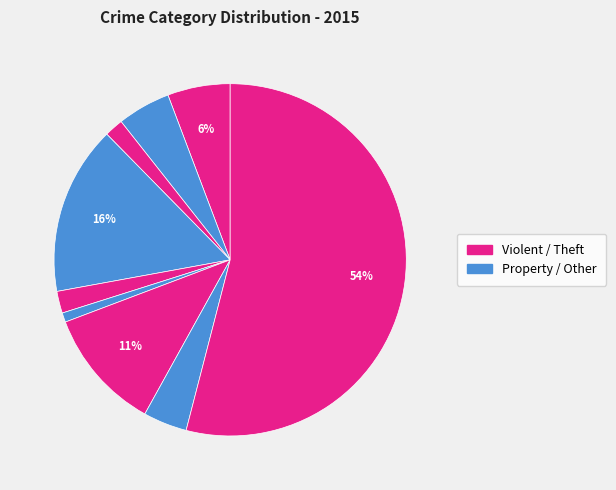

How many slices are in this pie chart?

9